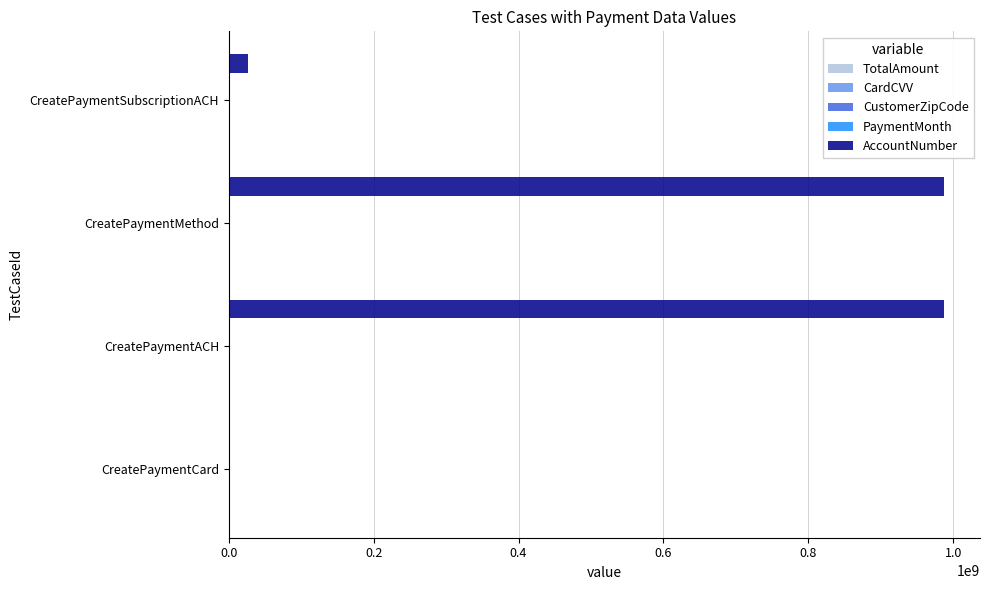

True or false: AccountNumber has a value of 1651969639 at CreatePaymentMethod.

False